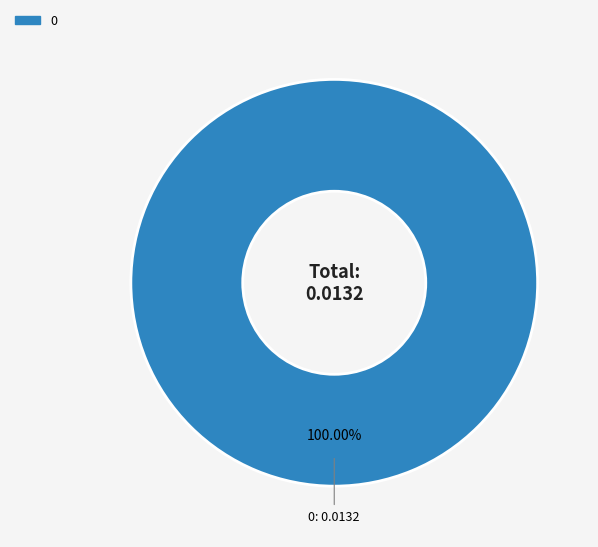

Is there any slice that represents more than half of the pie?

Yes